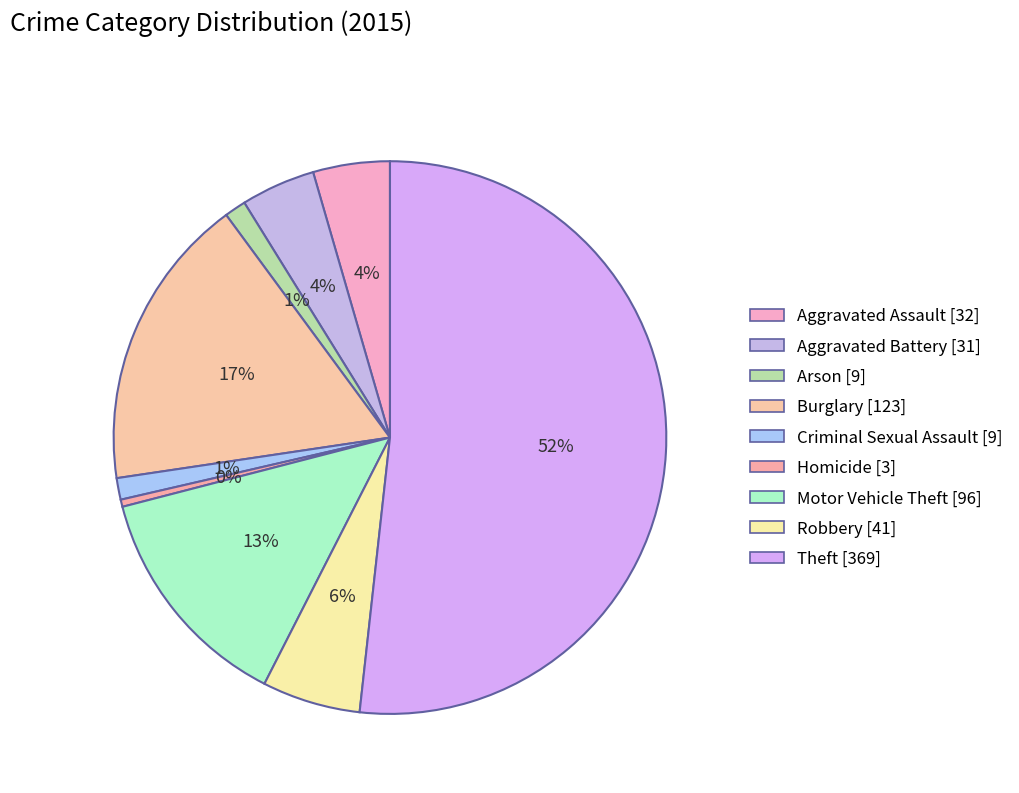

Combined, do Aggravated Battery and Motor Vehicle Theft account for over 50%?

No